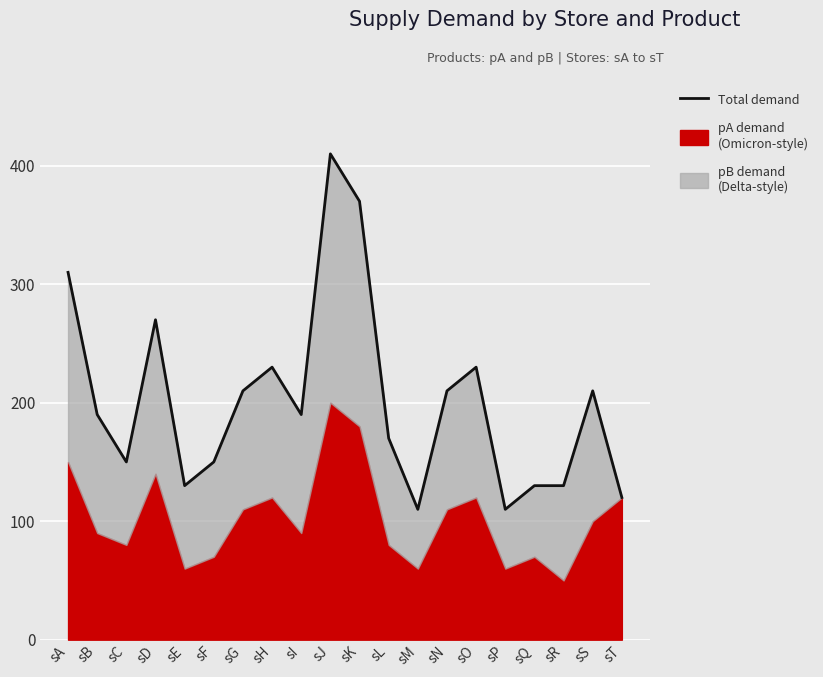

How many points are lower than both their immediate neighbors (excluding endpoints)?

5